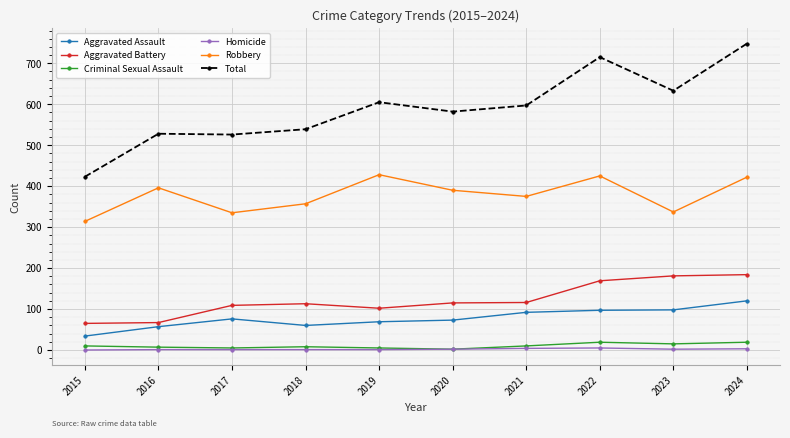

How many data points does each series have?

10